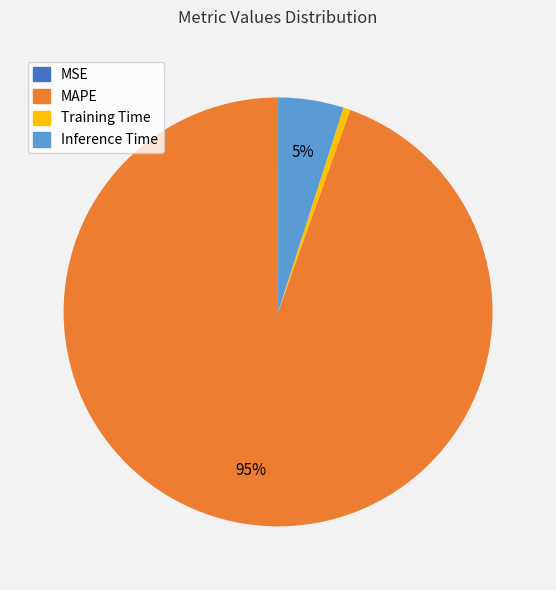

Does any single category account for the majority?

Yes